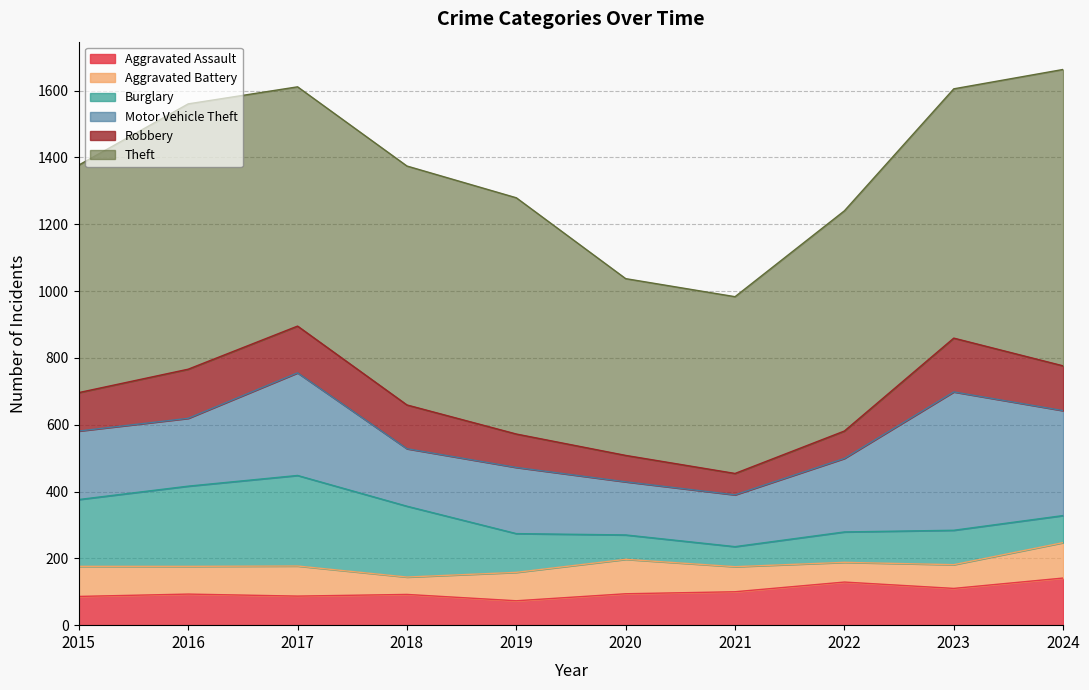

What are all the series names shown in the legend?

Aggravated Assault, Aggravated Battery, Burglary, Motor Vehicle Theft, Robbery, Theft